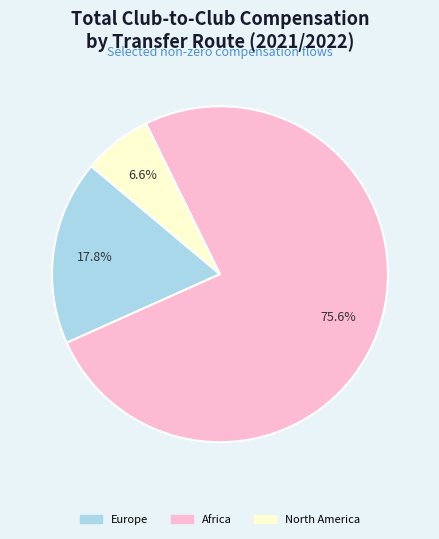

To the nearest percent, what is the difference between the largest and smallest slice percentages?

69%